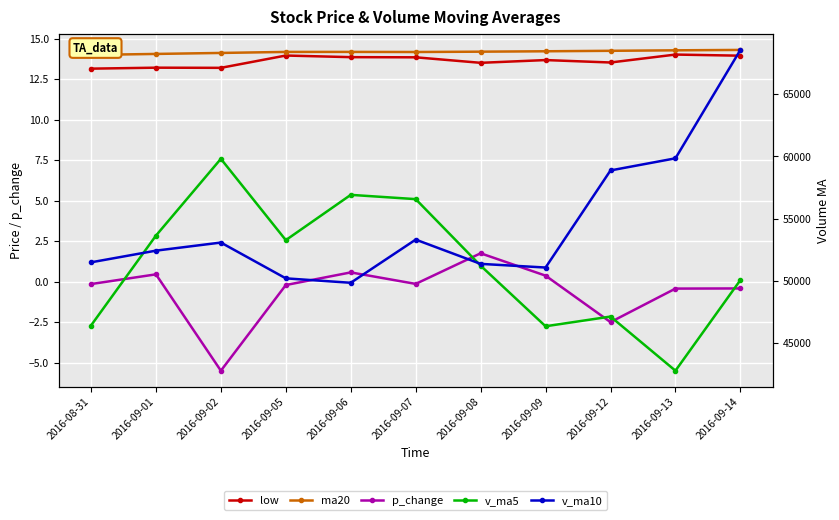

Is it true that v_ma5 equals 20003.0 at 2016-09-09?

False